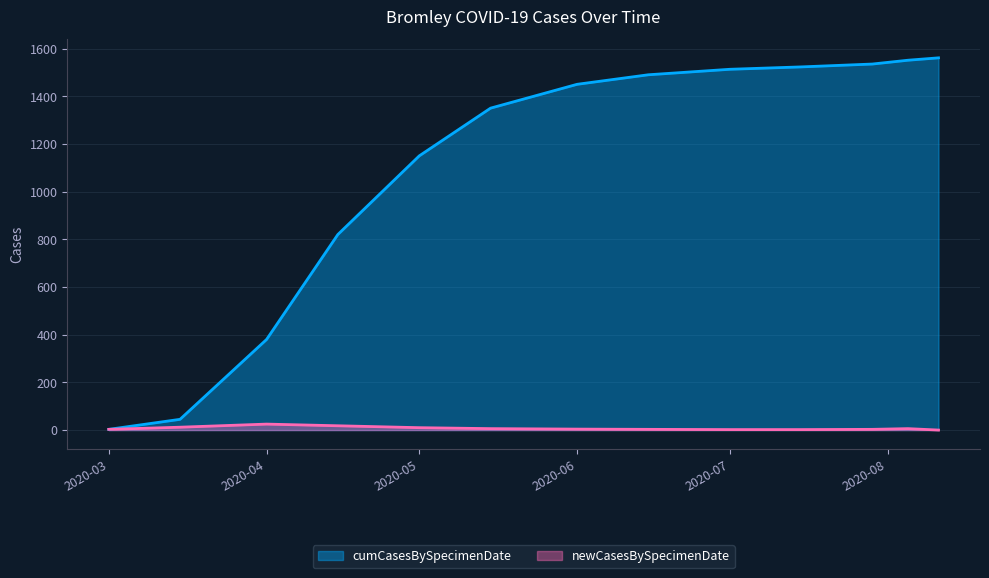

What is the difference between the second highest and minimum values in the newCasesBySpecimenDate series?

18